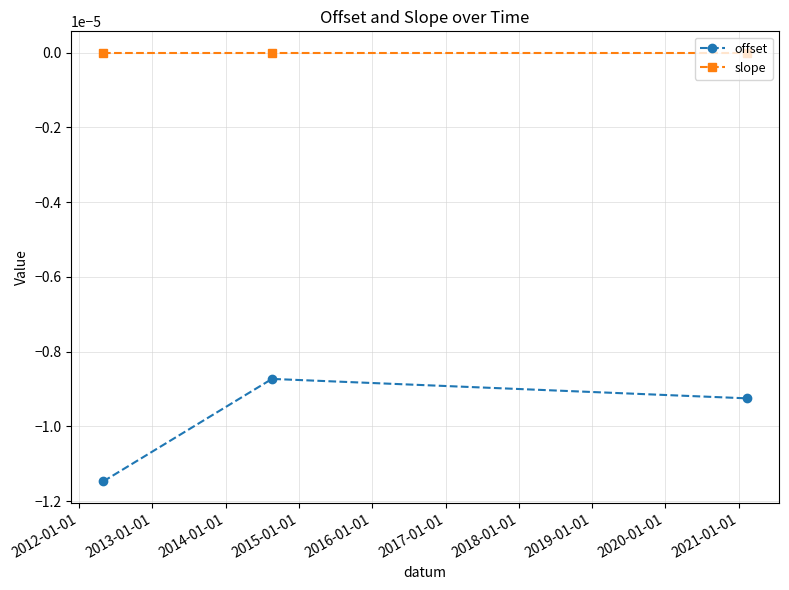

List the series in order of their overall mean, lowest first.

offset, slope